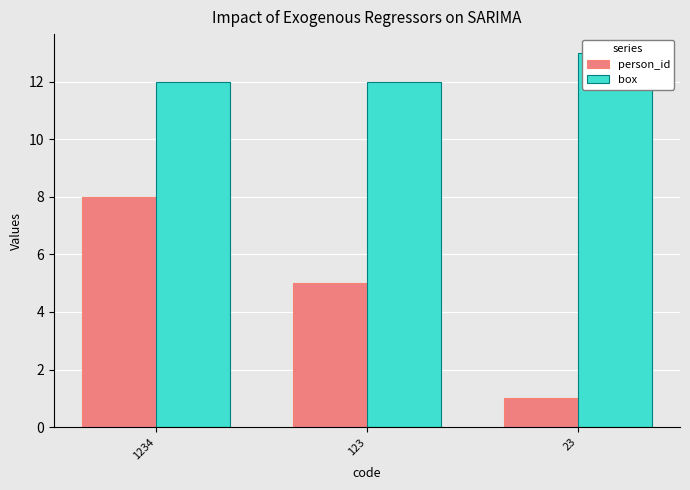

Is the value of person_id at 1234 greater than the value of box at 1234?

No